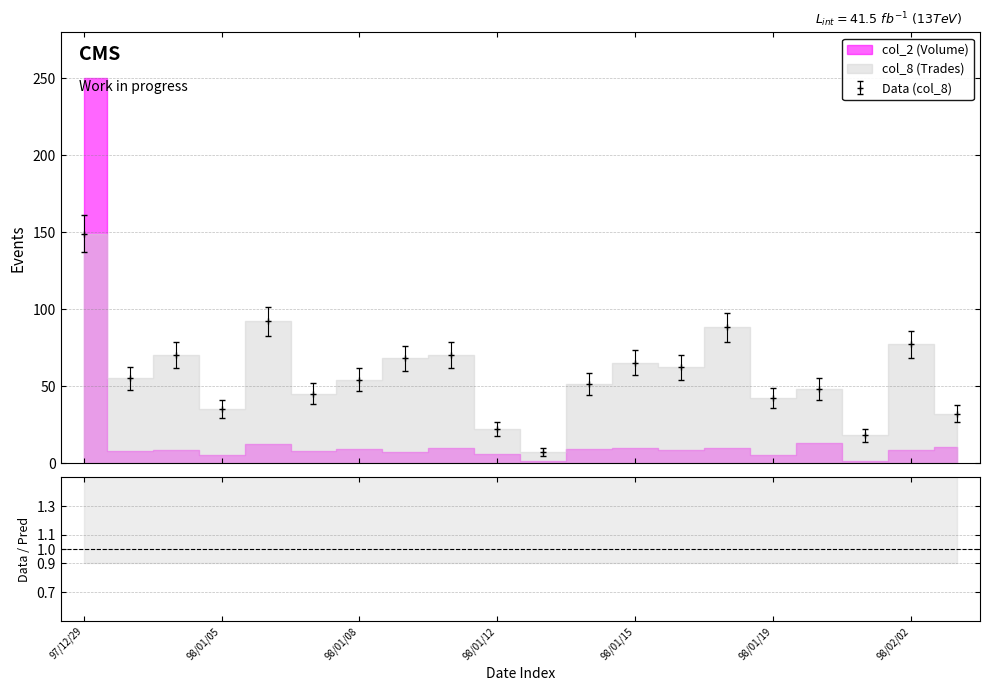

Rank the categories by value from highest to lowest.

97/12/29, 98/01/06, 98/01/17, 98/02/02, 97/12/31, 98/01/10, 98/01/09, 98/01/15, 98/01/16, 97/12/30, 98/01/08, 98/01/14, 98/01/20, 98/01/07, 98/01/19, 98/01/05, 98/02/03, 98/01/12, 98/01/21, 98/01/13